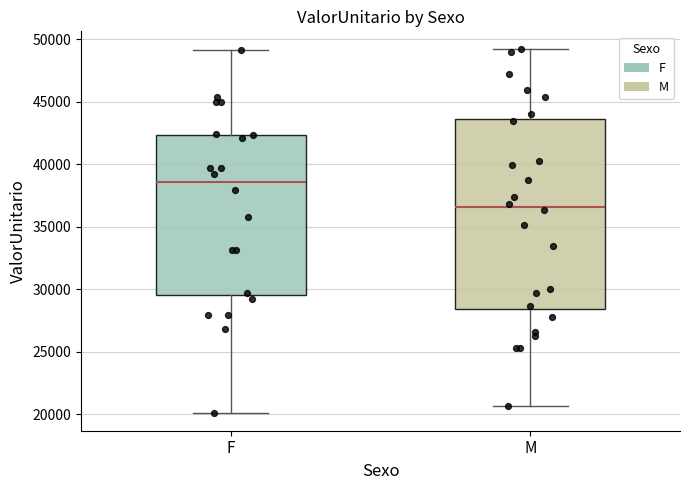

Where is the upper edge of the box for M on the y-axis? The values are not printed on the chart, so give them approximately, as read against the axis.

43500